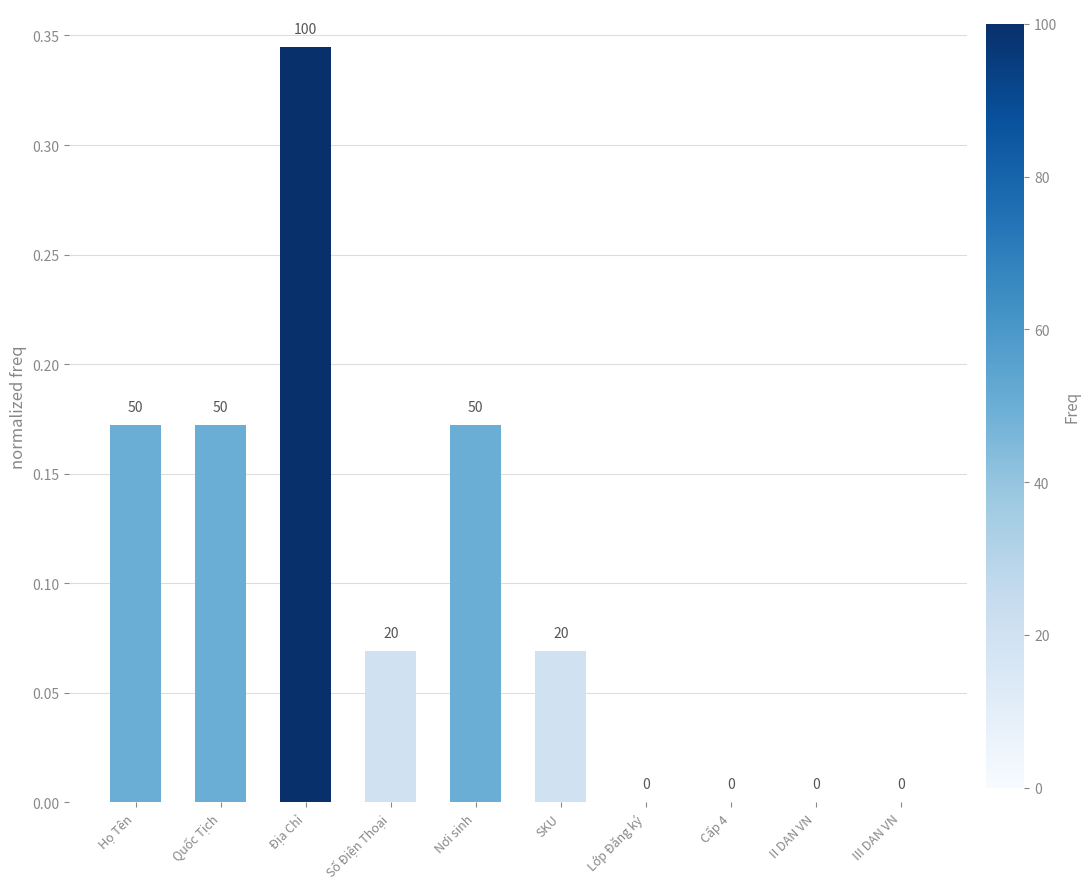

List the labels in order of value, largest first.

Địa Chỉ, Họ Tên, Quốc Tịch, Nơi sinh, Số Điện Thoại, SKU, Lớp Đăng ký, Cấp 4, II DAN VN, III DAN VN